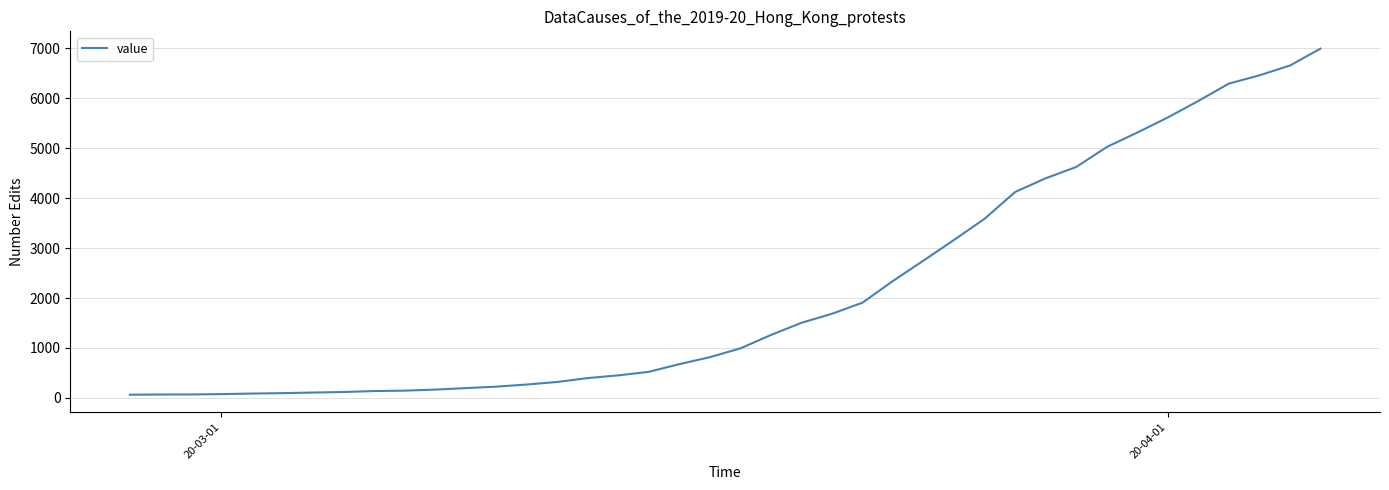

What is the difference between the maximum and minimum values?

6930